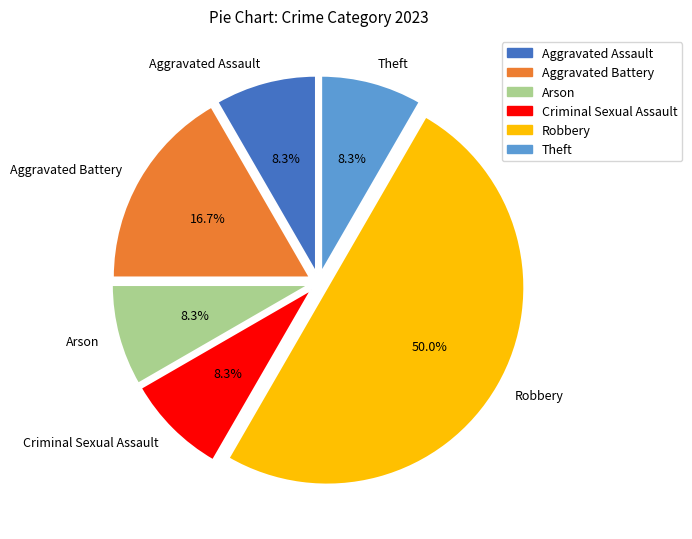

What portion of the pie excludes Aggravated Battery?

83.3%